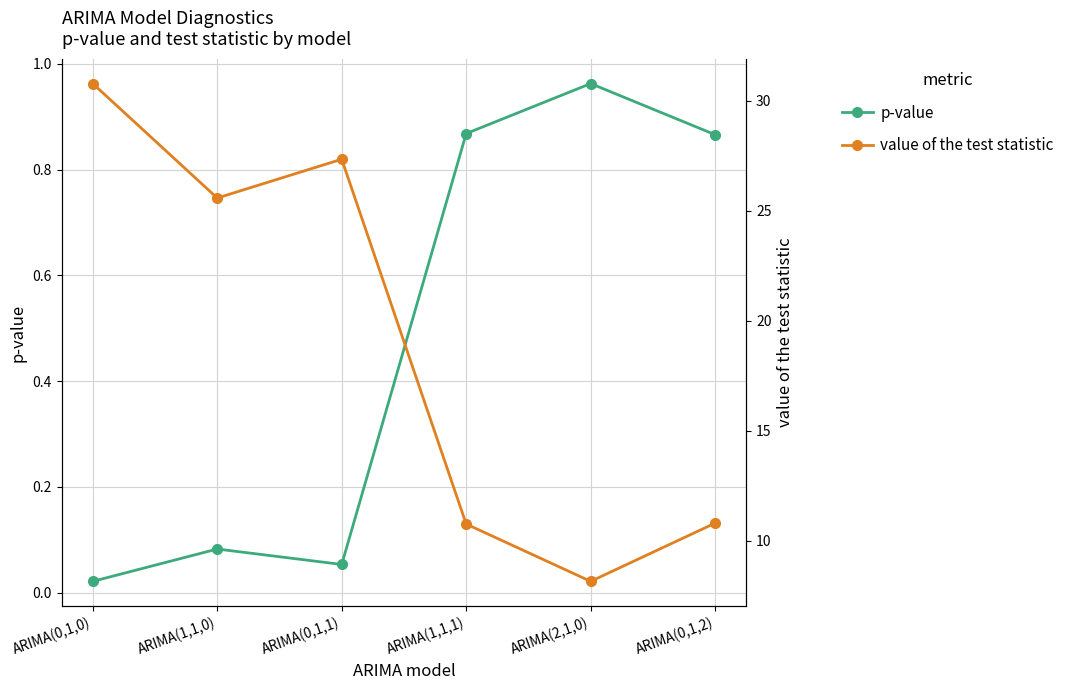

What is the difference between the p-value values at ARIMA(0,1,2) and ARIMA(1,1,0)?

0.8